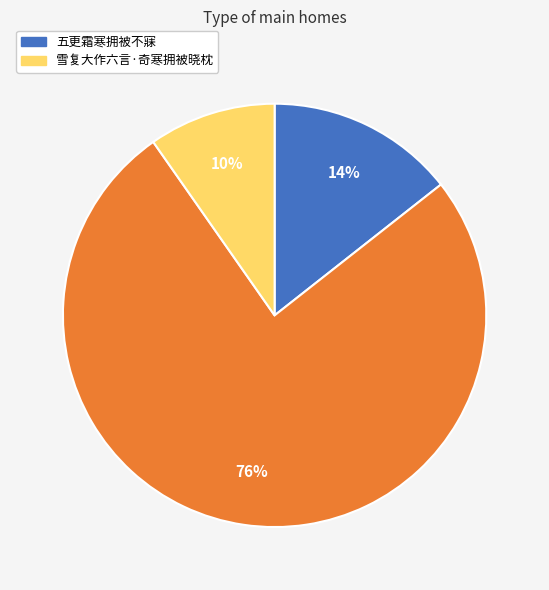

Does any single category account for the majority?

Yes